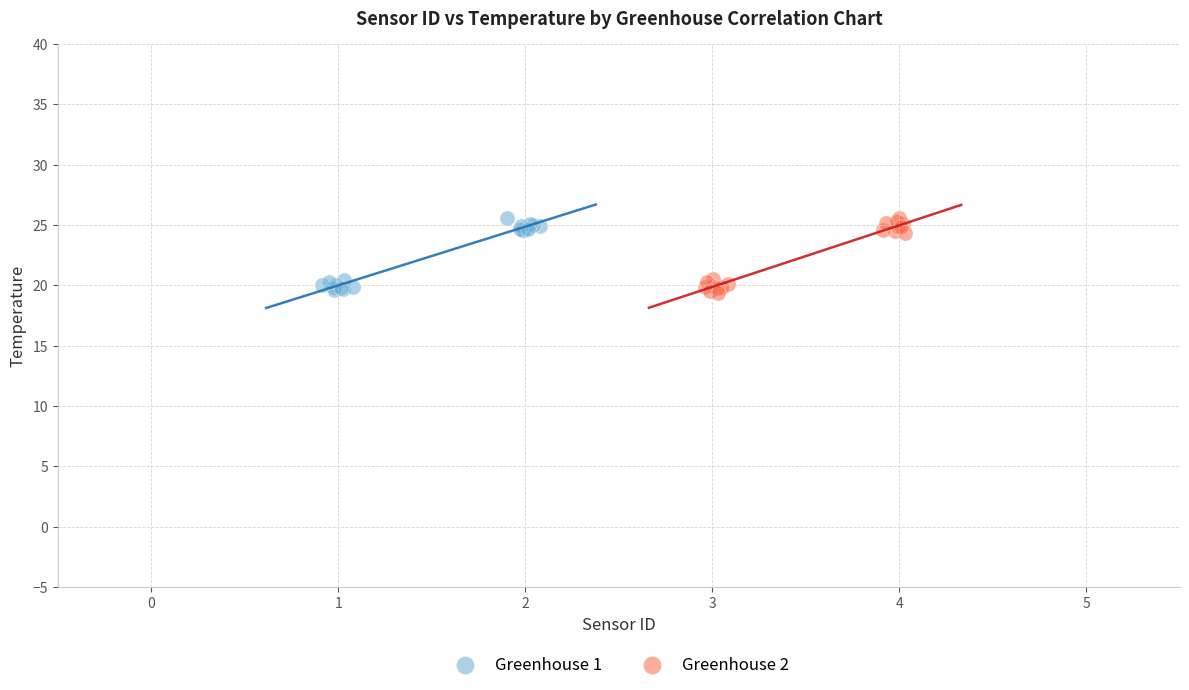

What are all the series names shown in the legend?

Greenhouse 1, Greenhouse 2